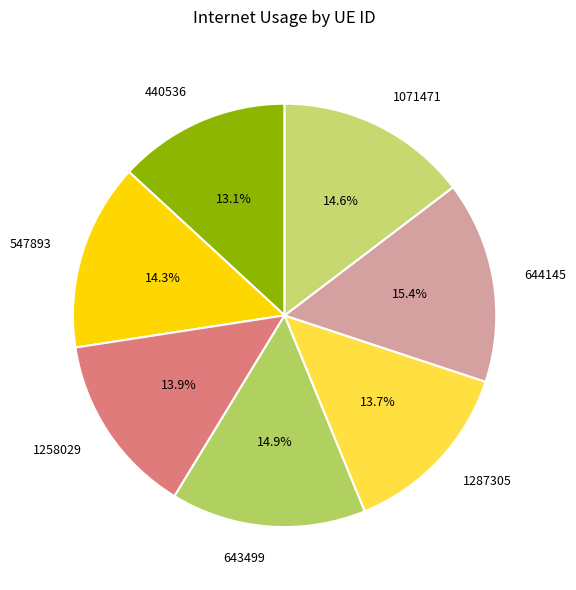

How much of the chart is everything except 1258029?

86.1%